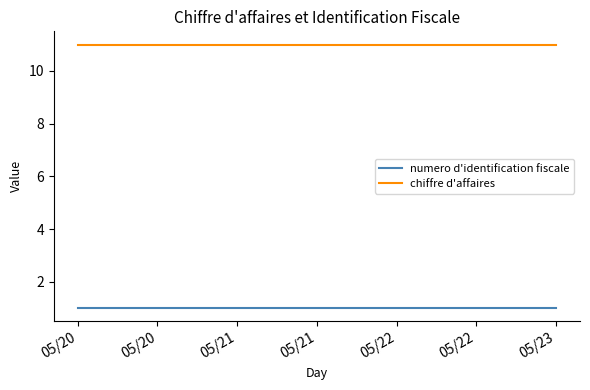

What is the sum of all chiffre d'affaires values?

44